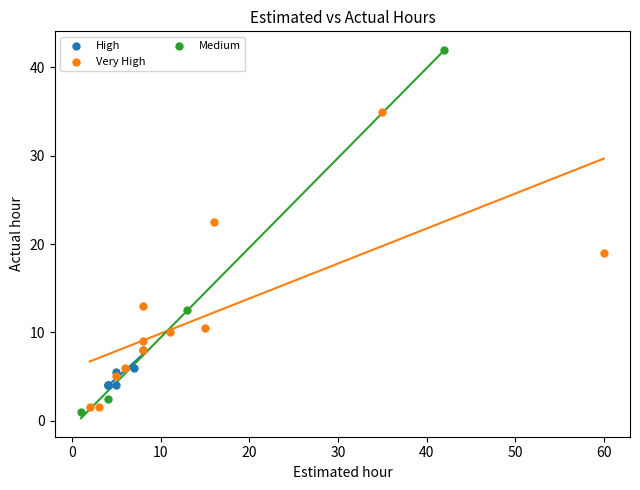

Which series contains the highest Y value?

Medium